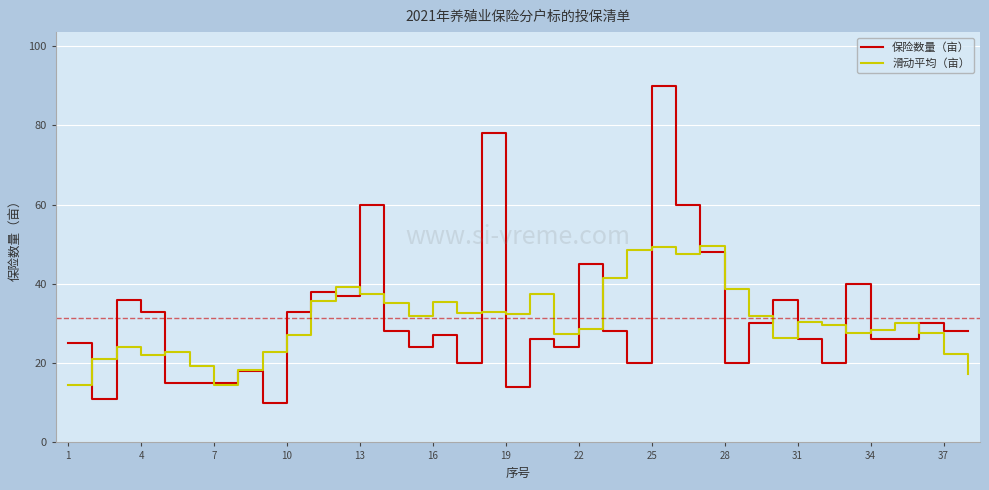

How many lines are shown in the chart?

2